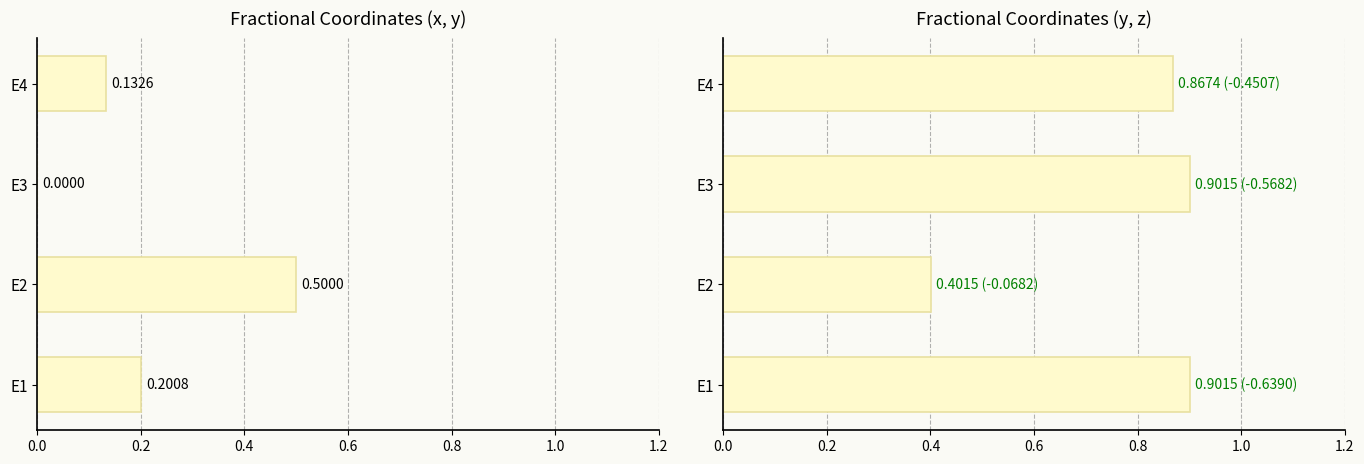

Count the number of data series in this chart.

2